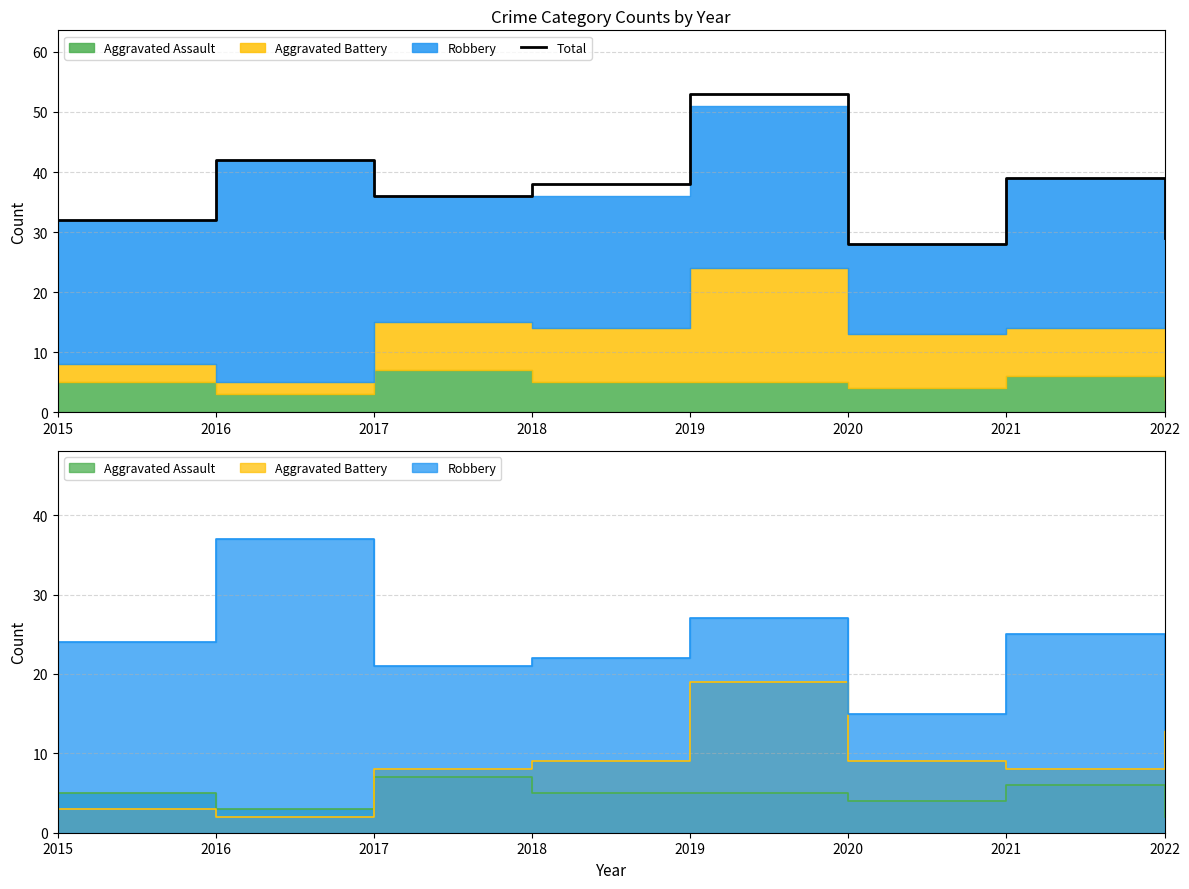

Between 2021 and 2020, which is larger?

2021